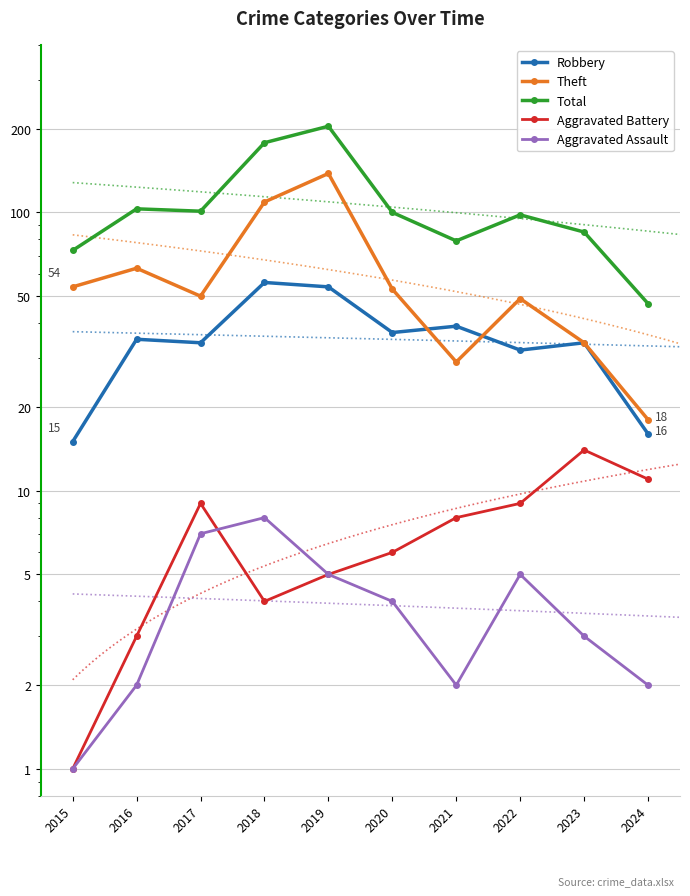

True or false: Aggravated Battery and Theft intersect in this chart.

False